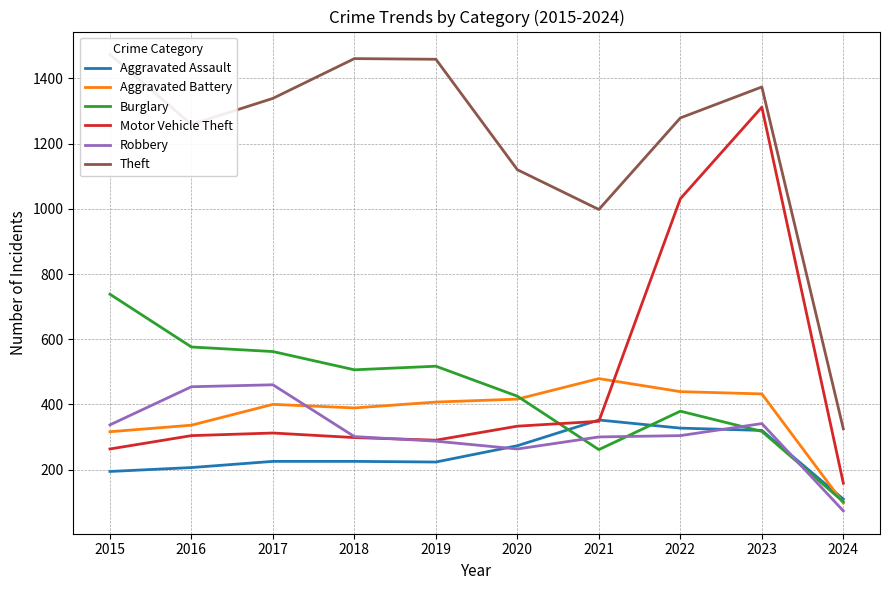

Is this an area chart (filled region under the line)?

No